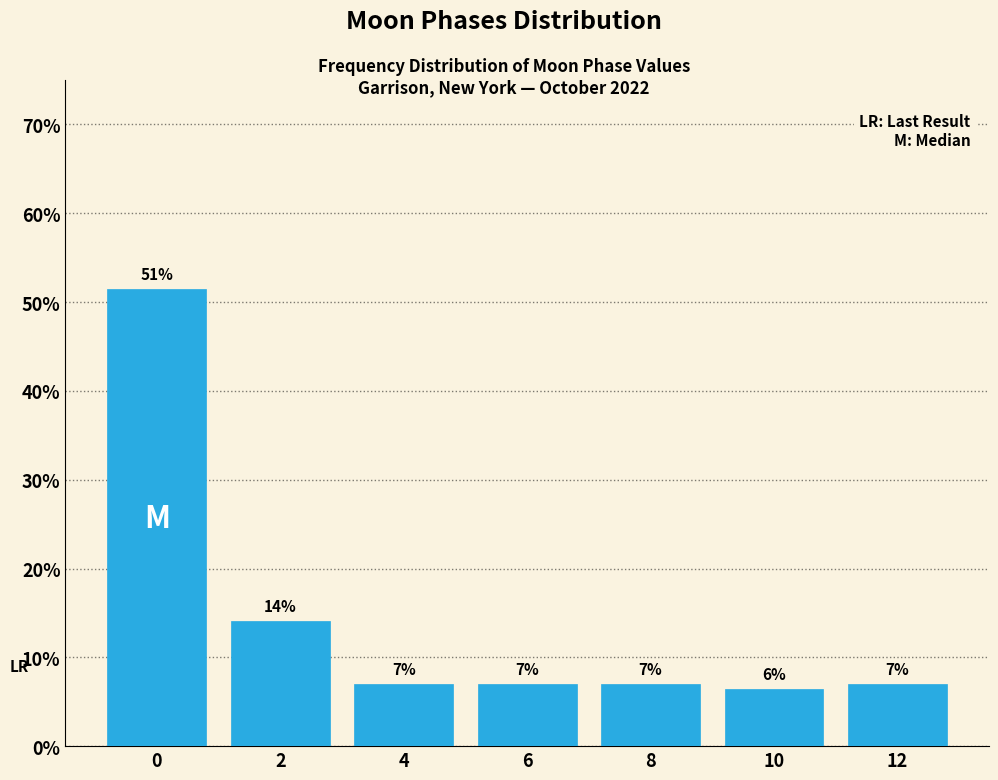

What is the greatest value displayed?

51.5